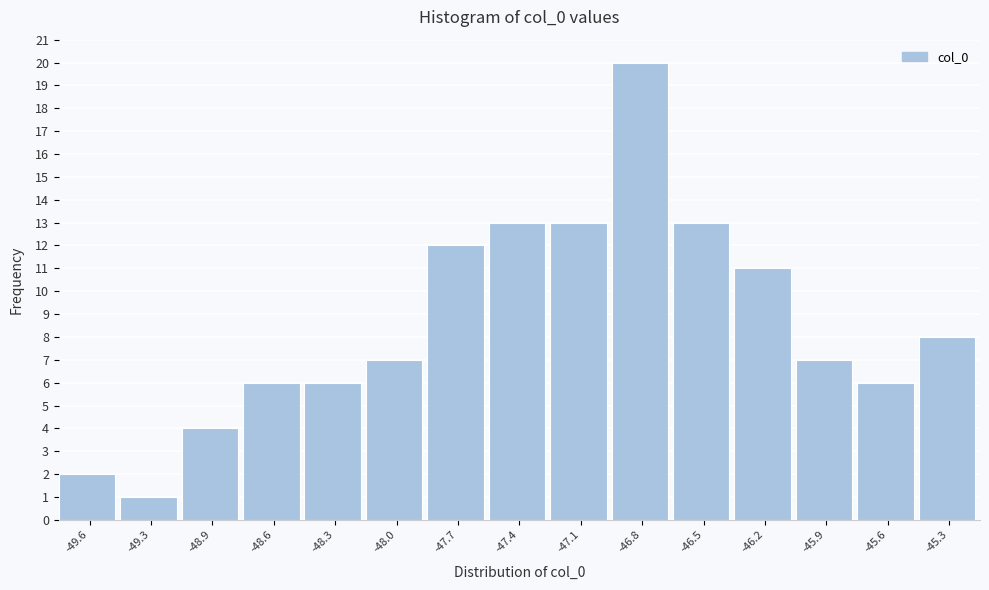

Reading right to left, transcribe all the data shown in this chart.

8	6	7	11	13	20	13	13	12	7	6	6	4	1	2